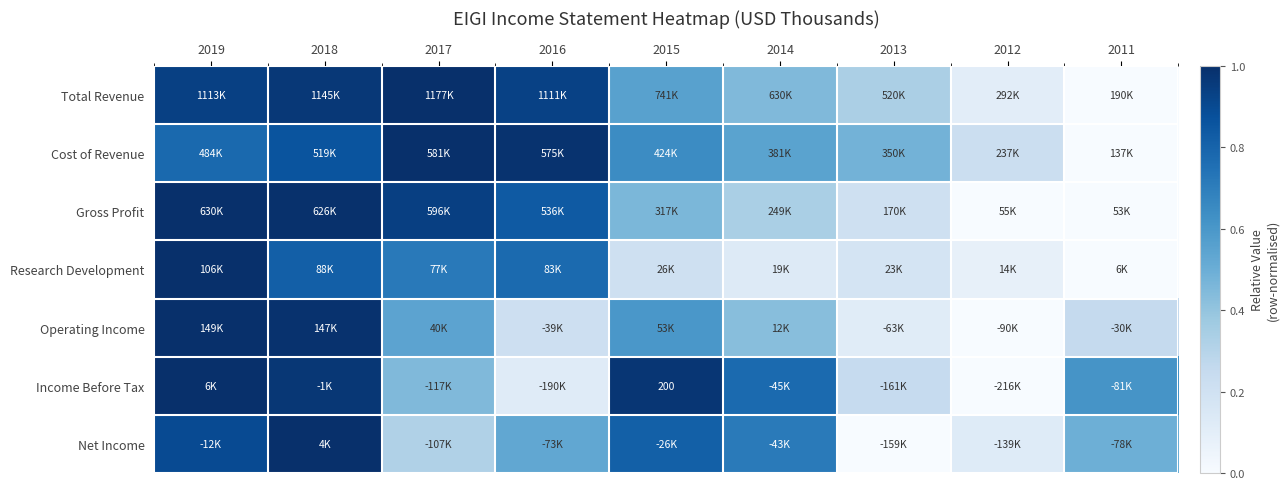

Which series has the widest spread of values?

Total Revenue